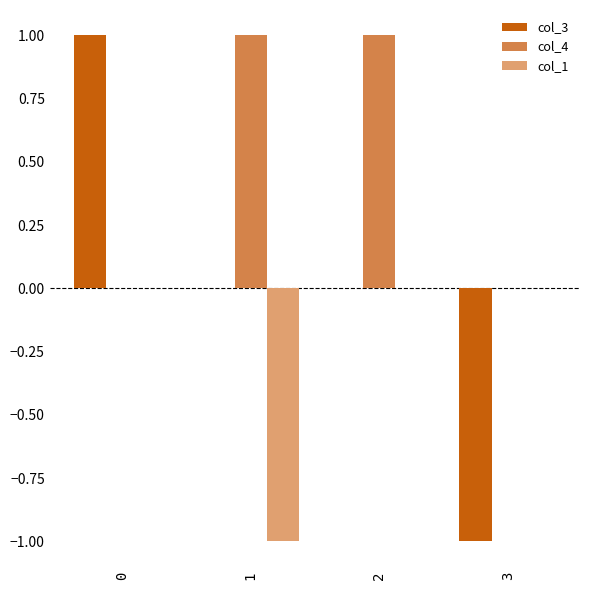

The col_3 series shows 0 at 1. True or false?

True